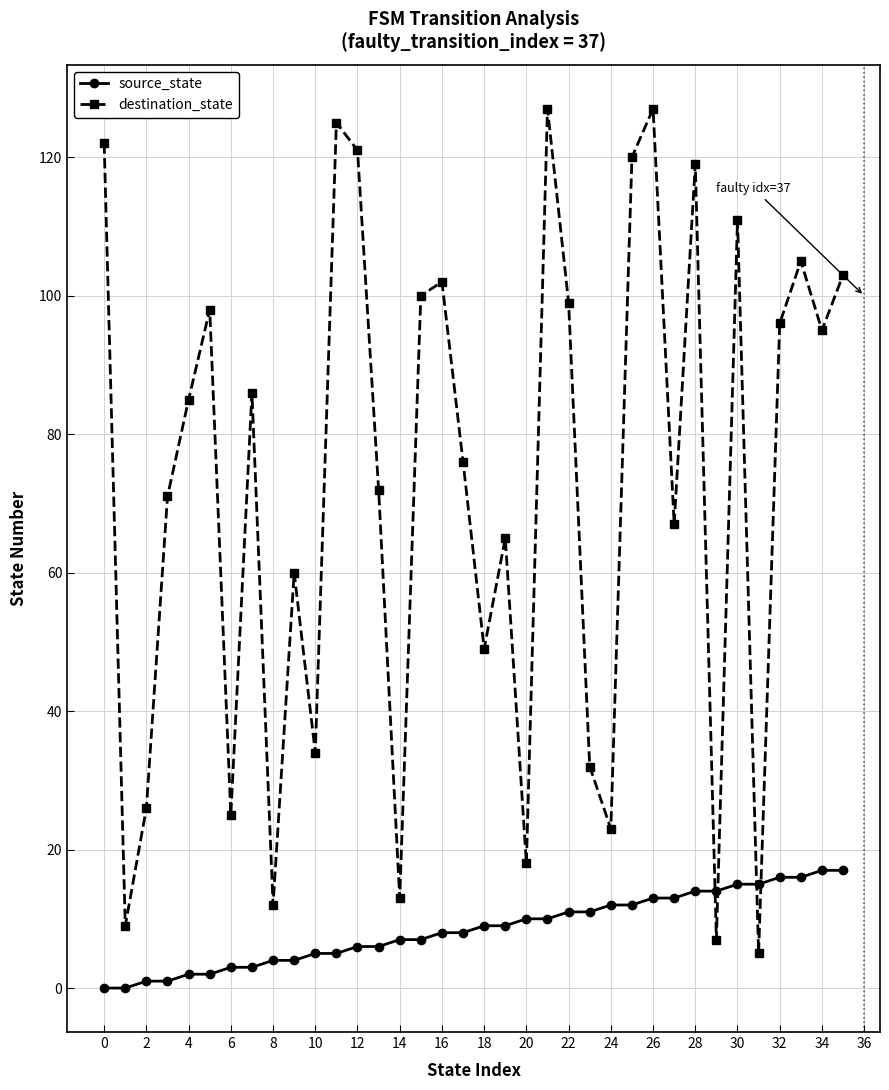

List the series in order of their overall mean, highest first.

destination_state, source_state